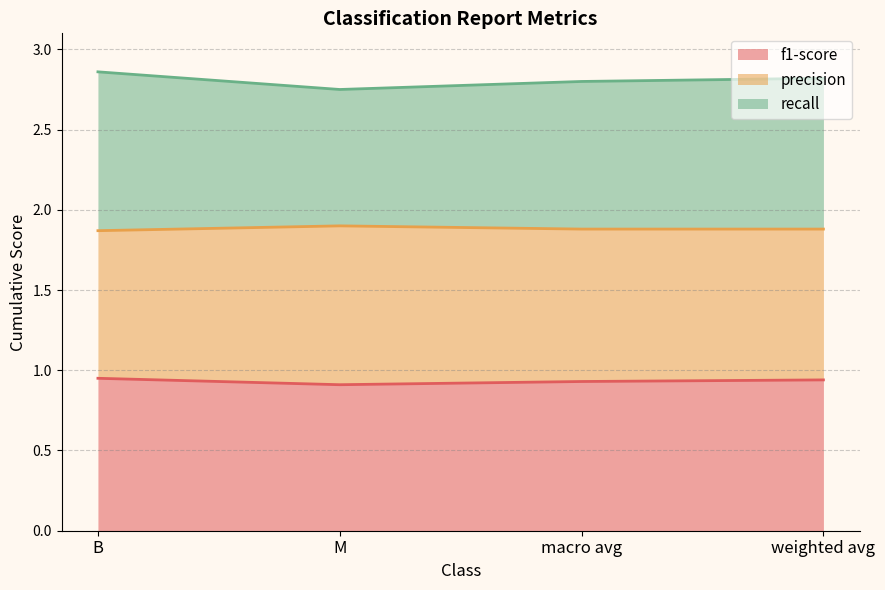

Is it true that f1-score equals 1.4 at M?

False